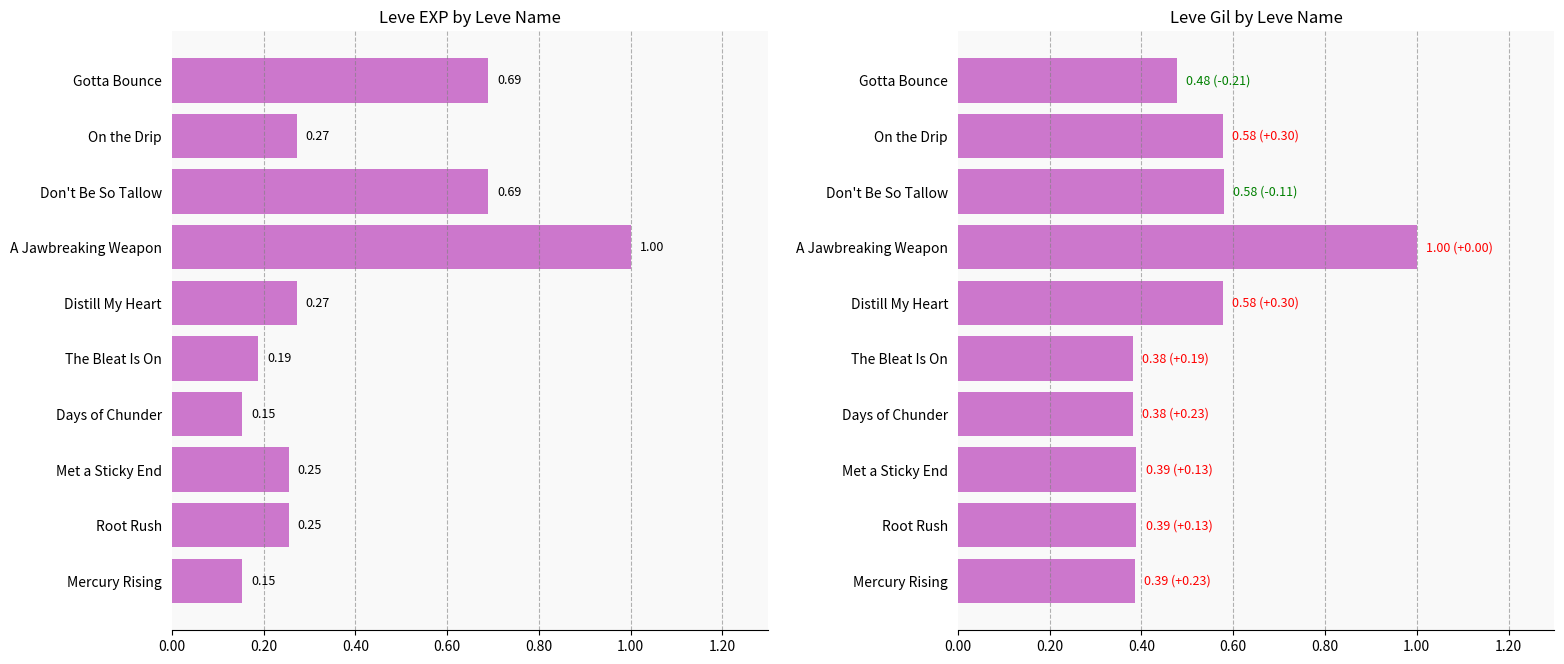

What is the value of the Leve EXP bar at the 3rd from the left?

0.3